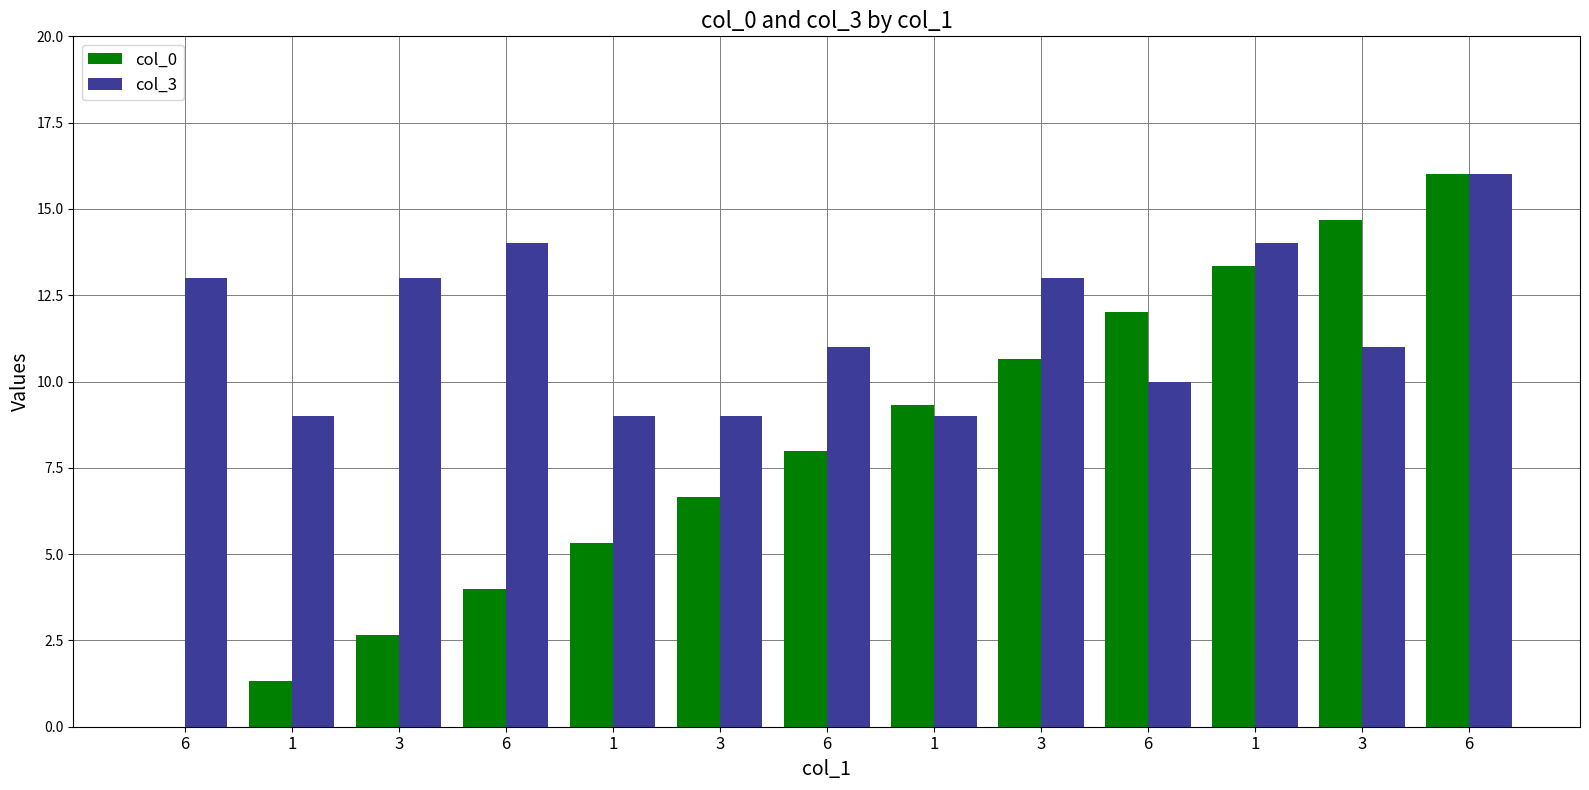

What are all the series names shown in the legend?

col_0, col_3